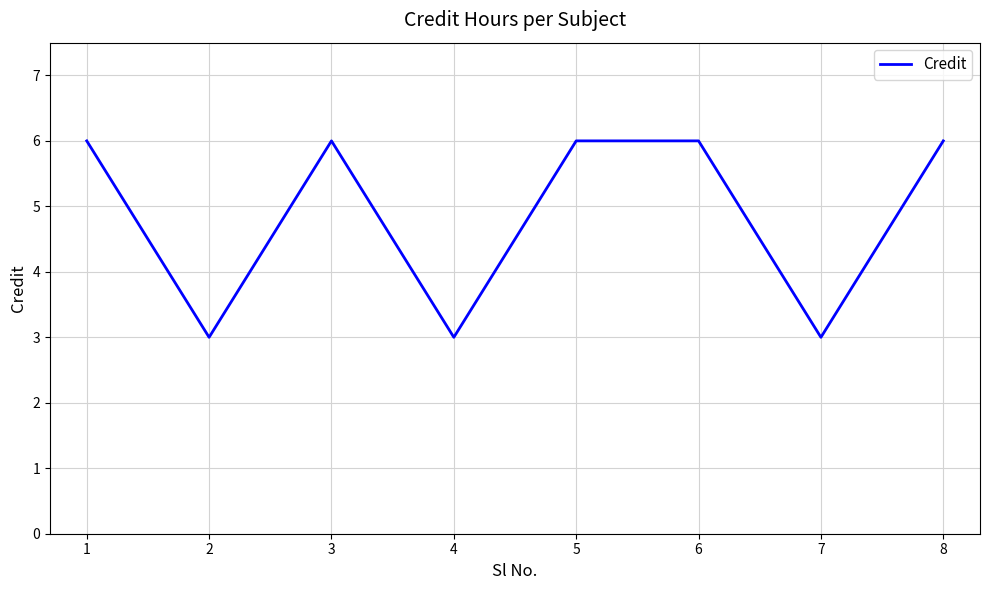

The value at 4 is 1. True or false?

False